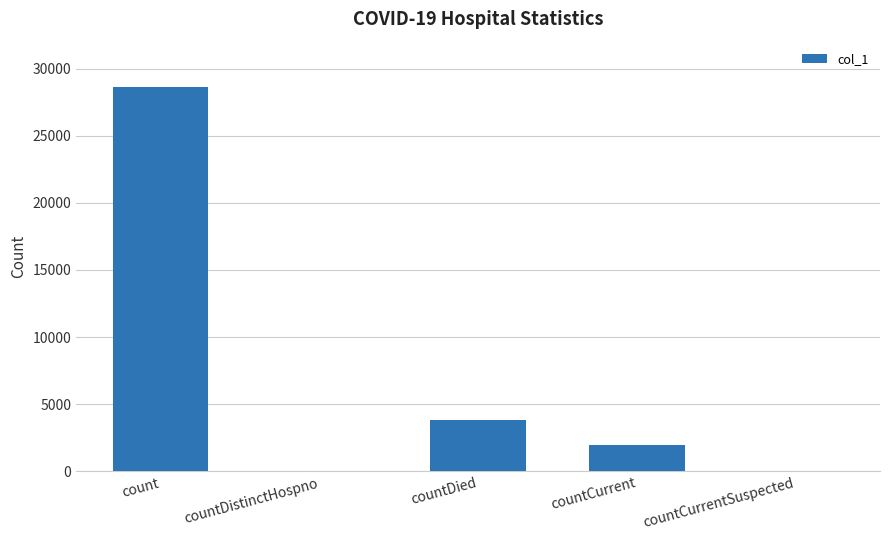

Where does the data first go above 1960?

count